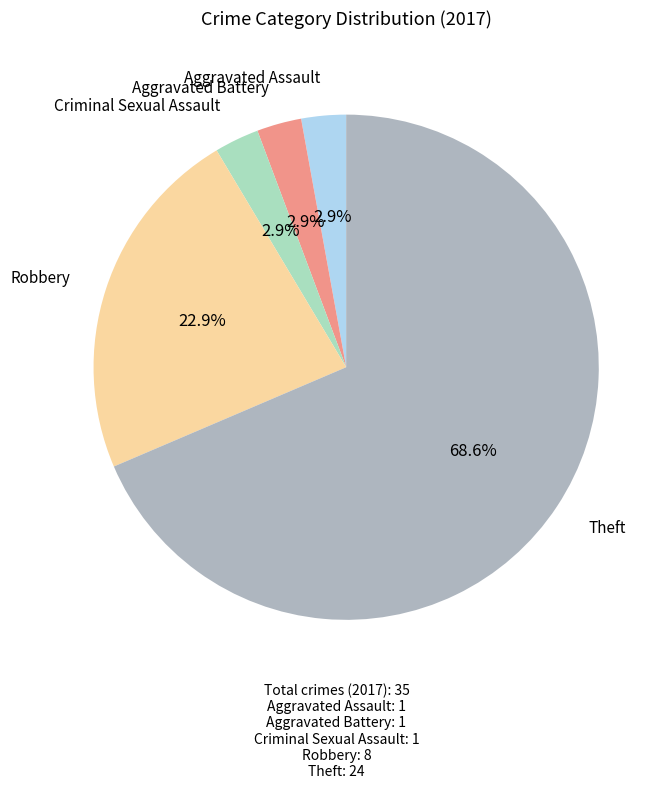

Which has a higher value, Criminal Sexual Assault or Robbery?

Robbery